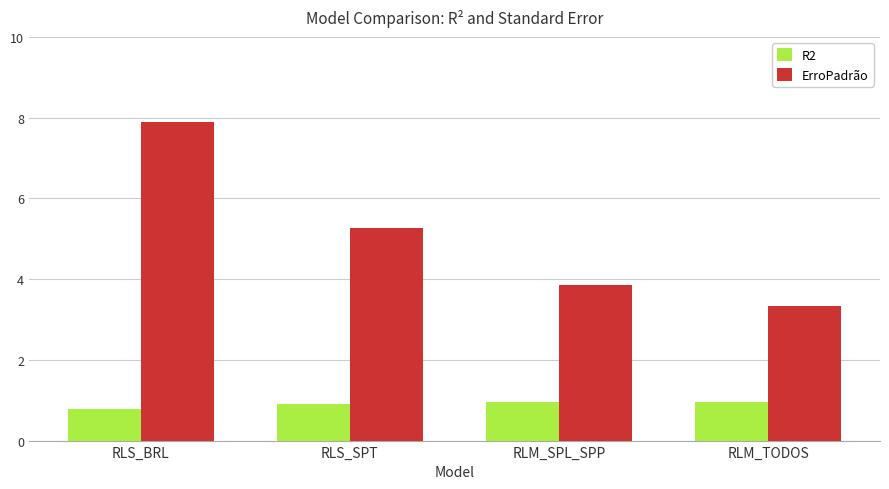

What is the difference between the maximum and minimum values in the R2 series?

0.2